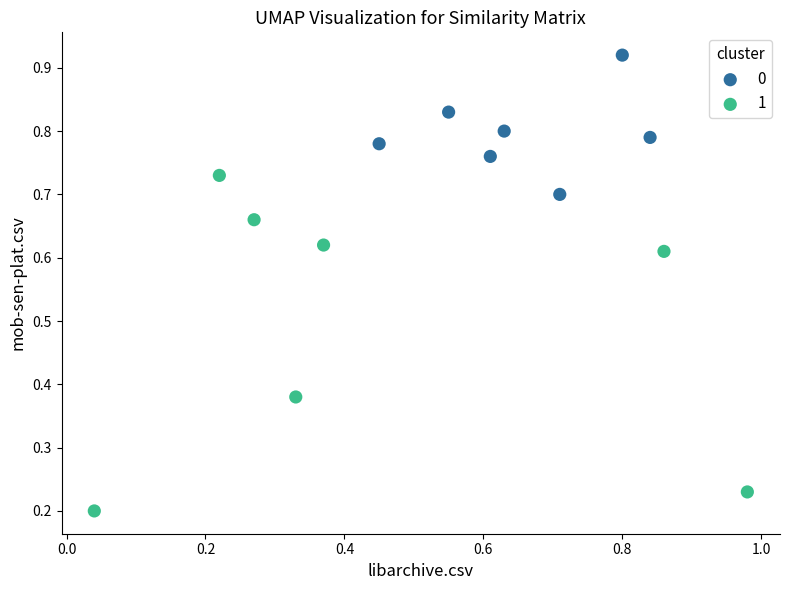

Which series reaches the maximum Y coordinate?

0